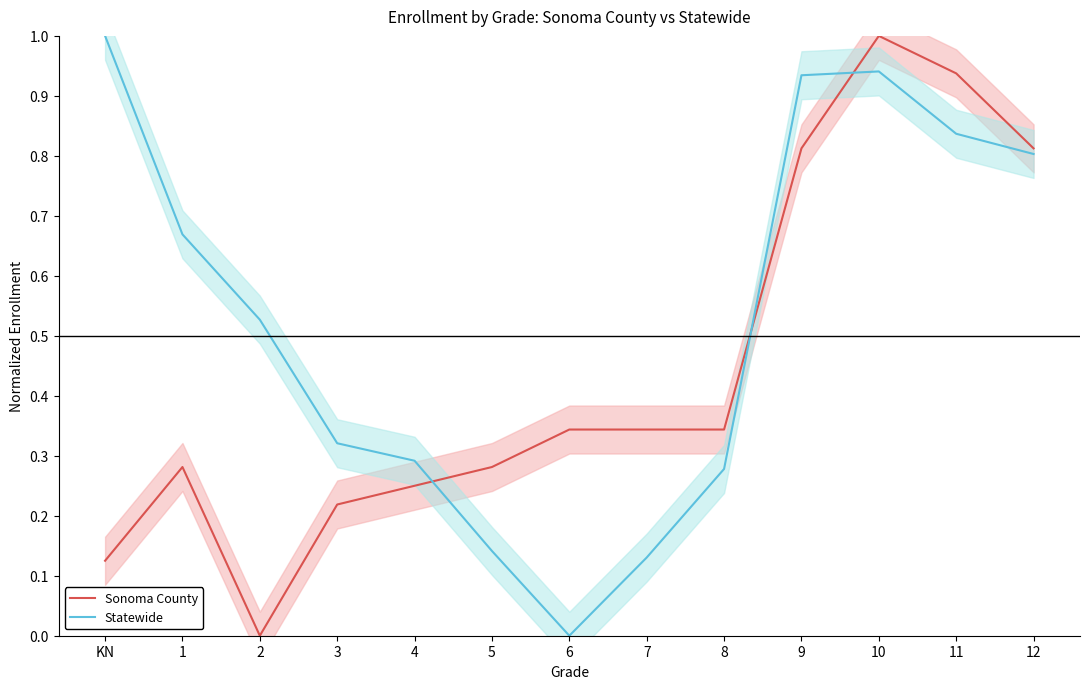

What are all the series names shown in the legend?

Sonoma County, Statewide